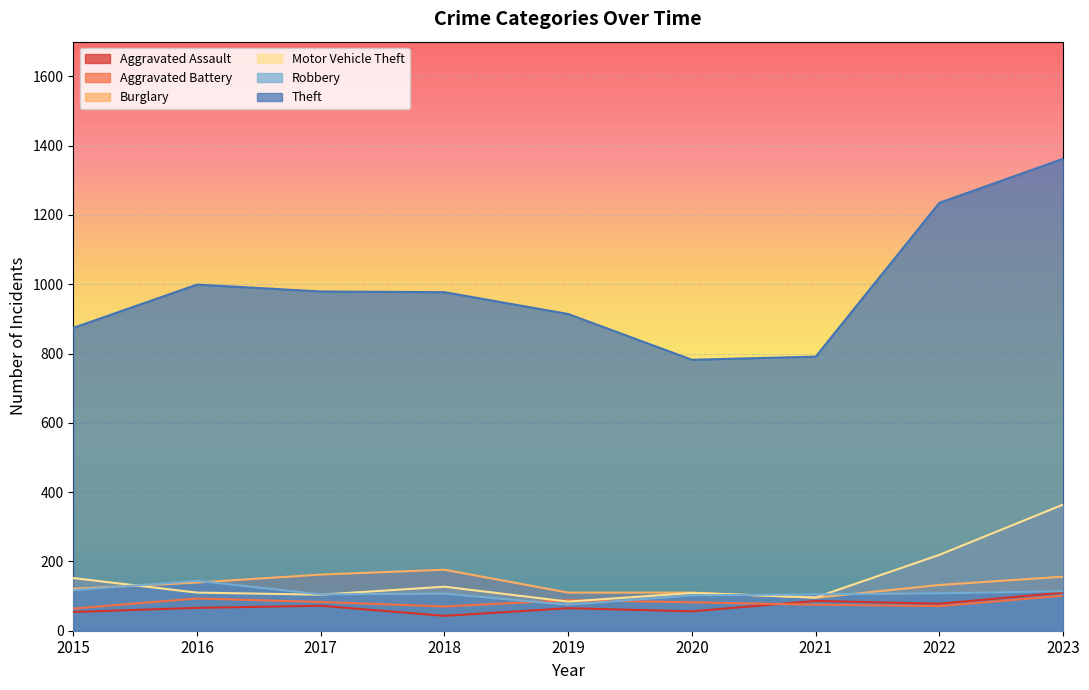

What is the highest value of the Burglary series?

176